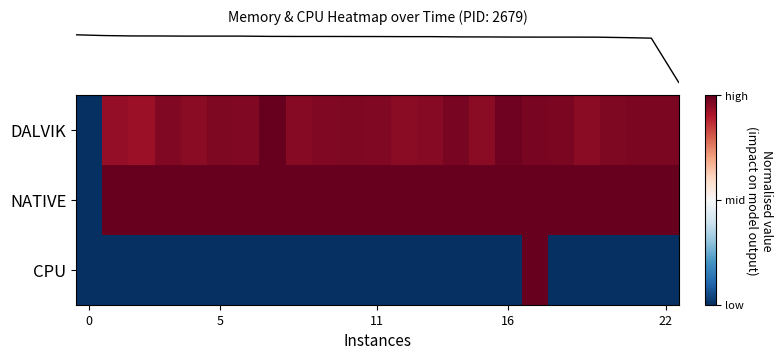

At how many categories does at least one series exceed 0?

22